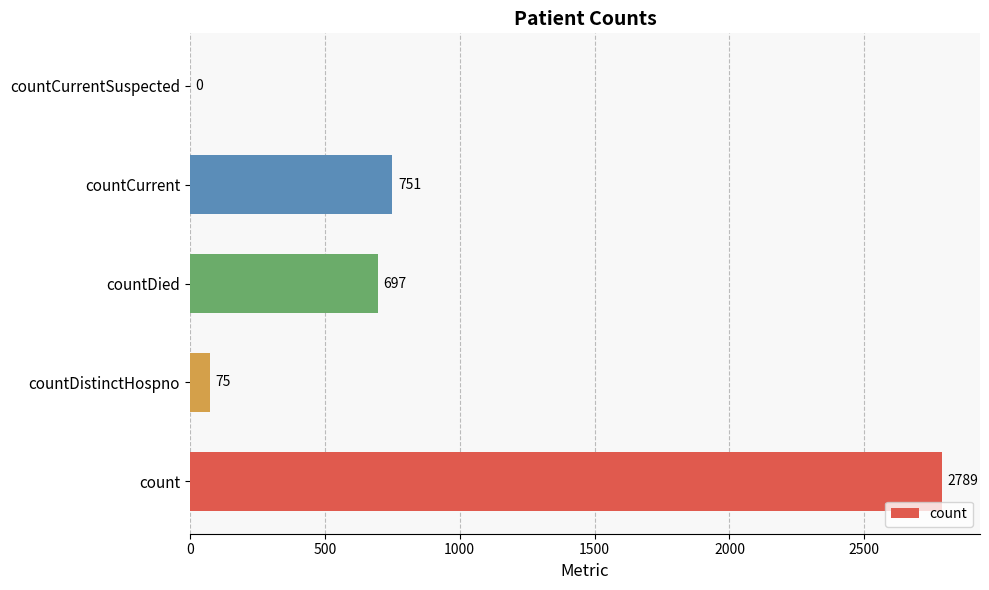

What is the change in value from count to countDied?

-2092